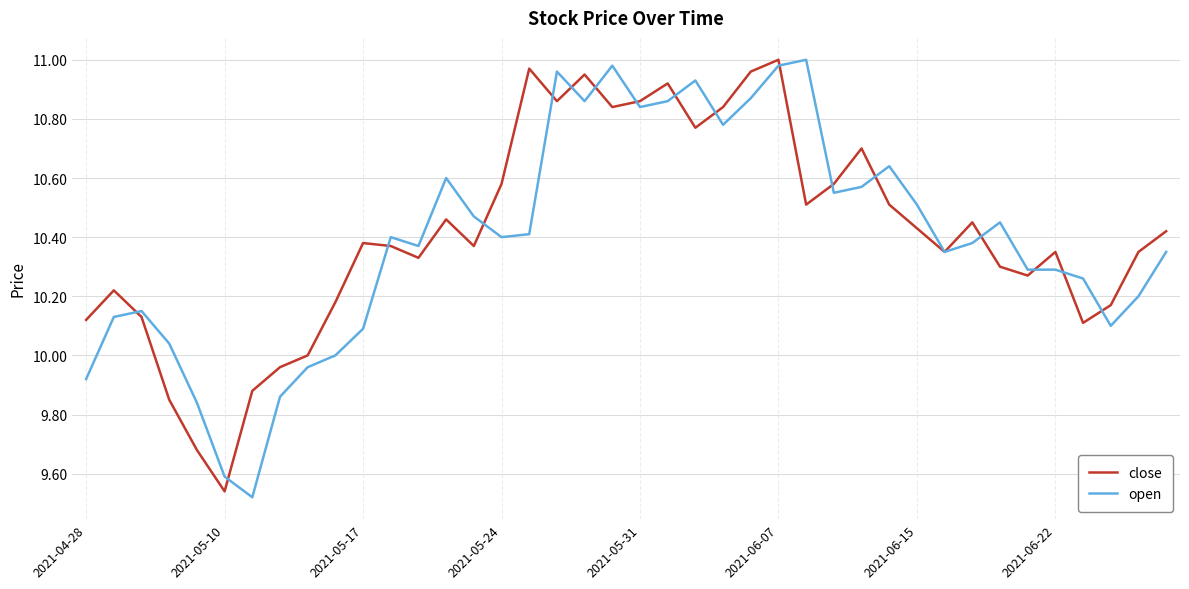

What are all the series names shown in the legend?

close, open